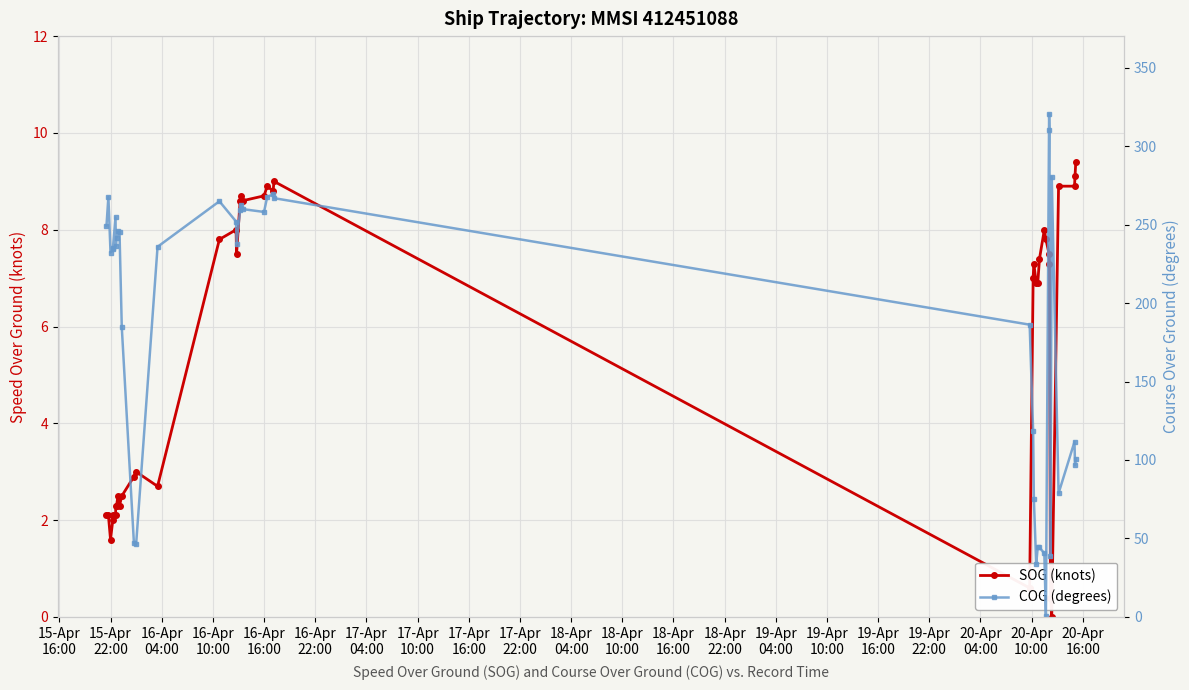

Is this an area chart (filled region under the line)?

No